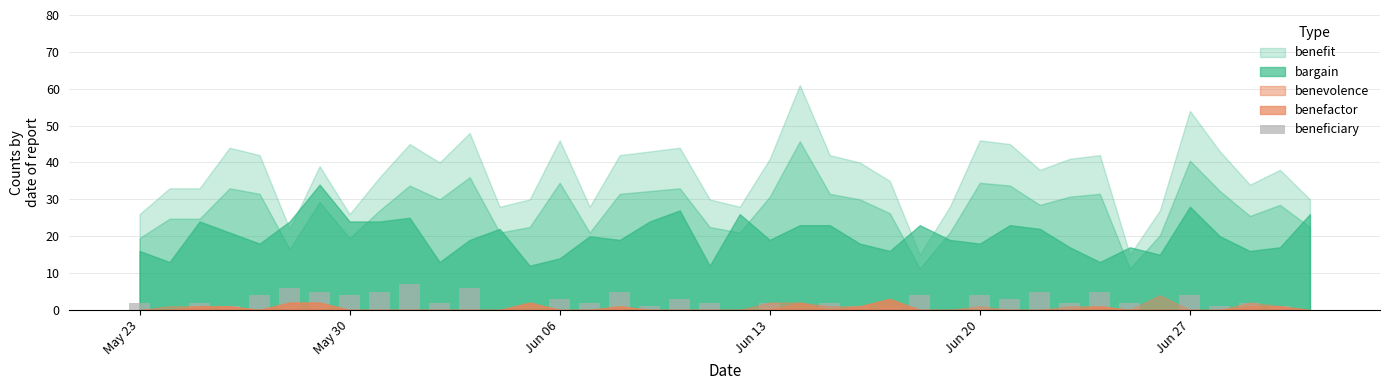

What is the maximum value shown in the chart?

7